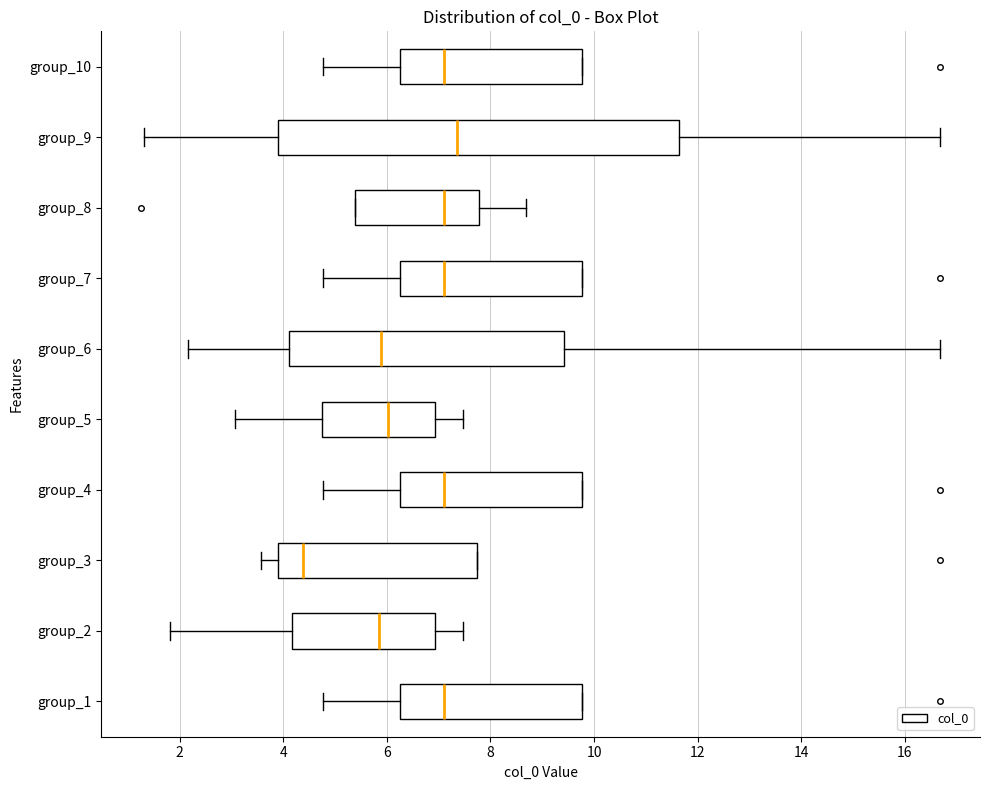

Where does the median line of the box for group_7 sit on the x-axis? The values are not printed on the chart, so give them approximately, as read against the axis.

7.2